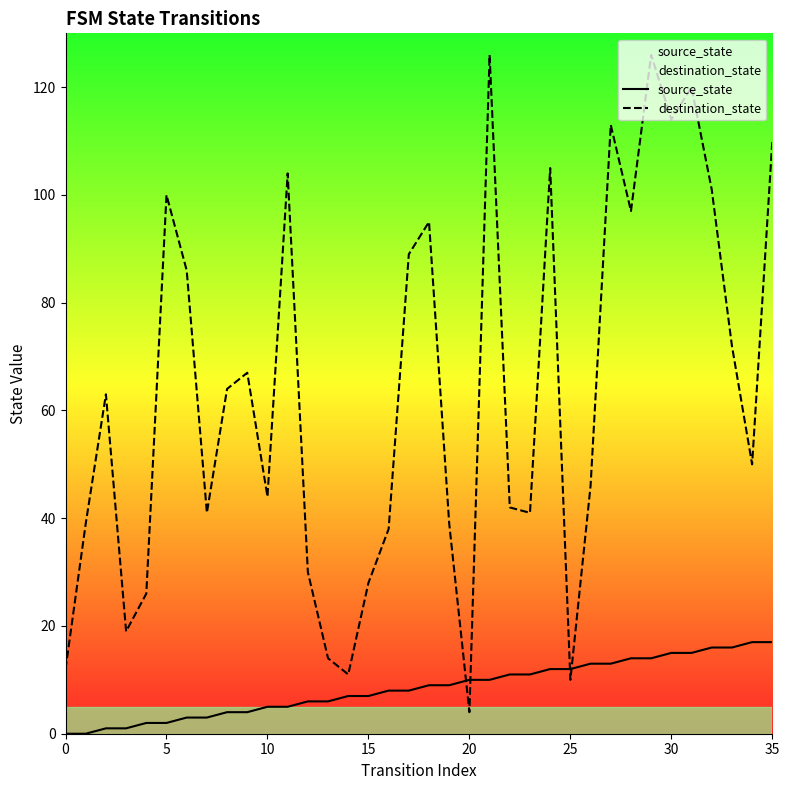

How many lines are shown in the chart?

2